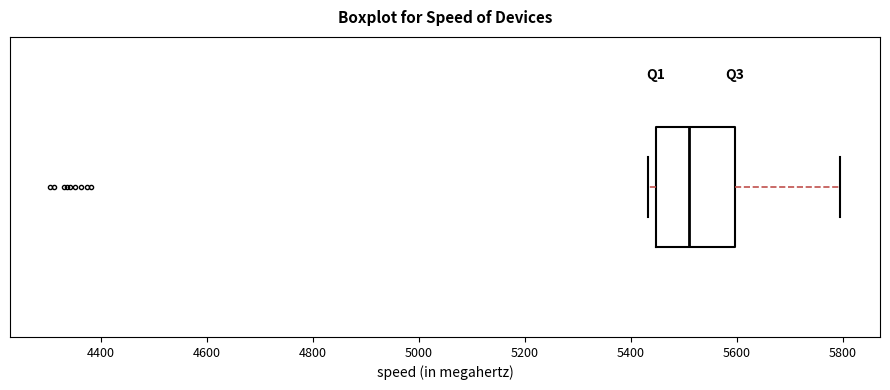

Transcribe this box plot: give where the median line is, the range the box spans, and where the two whiskers end, as read against the x-axis. The values are not printed on the chart, so give them approximately, as read against the axis.

median 5500, box 5440 to 5600, whiskers 5440 (just left of the box's left edge) to 5800